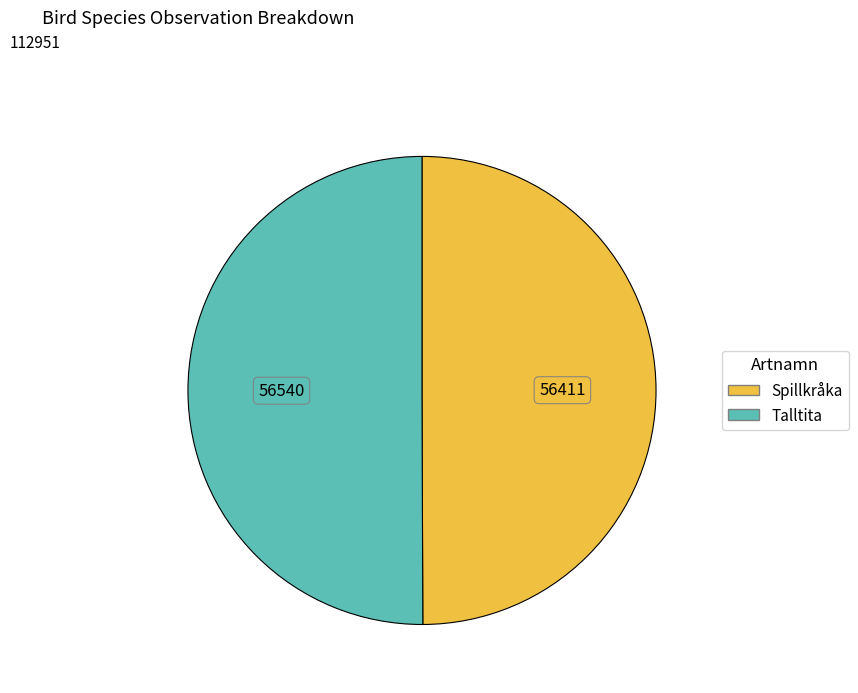

Count the number of slices in the pie.

2